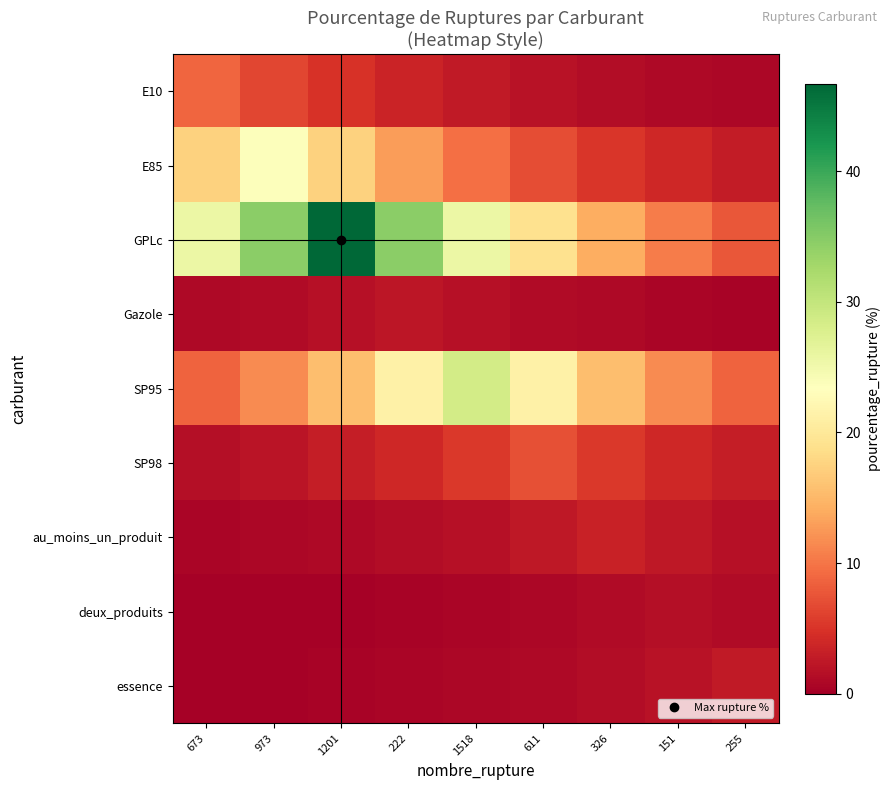

What is the smallest value displayed?

0.2